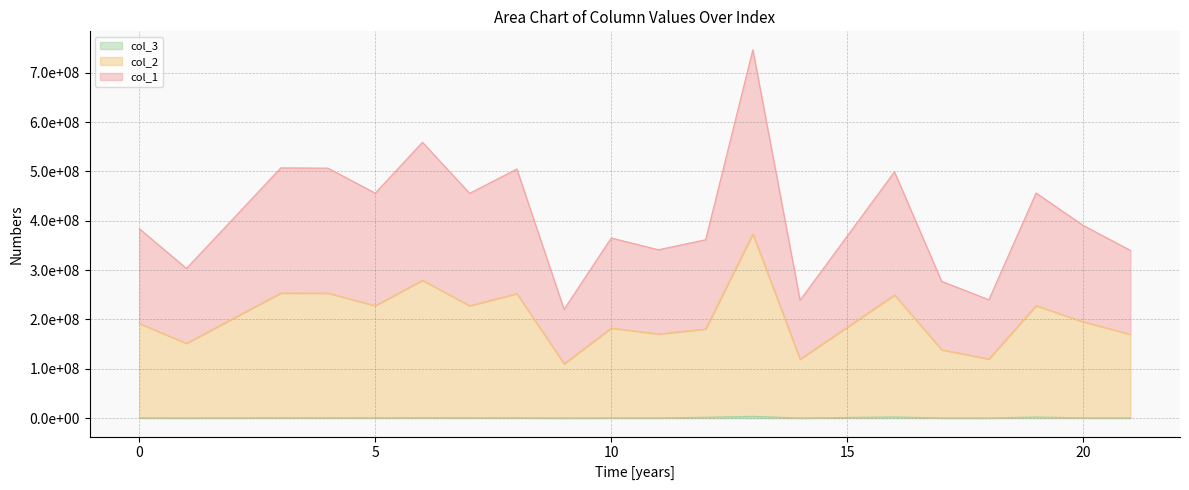

How many lines are shown in the chart?

3